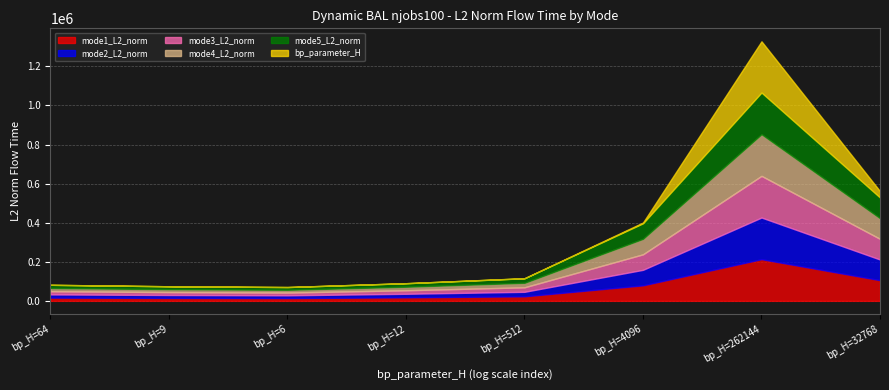

At bp_H=32768, list the series in order from smallest to largest.

bp_parameter_H, mode1_L2_norm, mode2_L2_norm, mode3_L2_norm, mode4_L2_norm, mode5_L2_norm